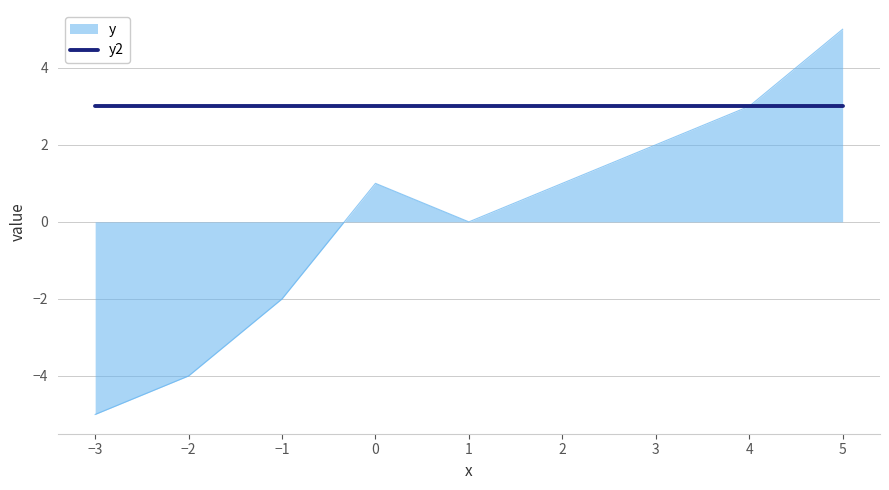

At which category does the chart reach its minimum across all series?

−3